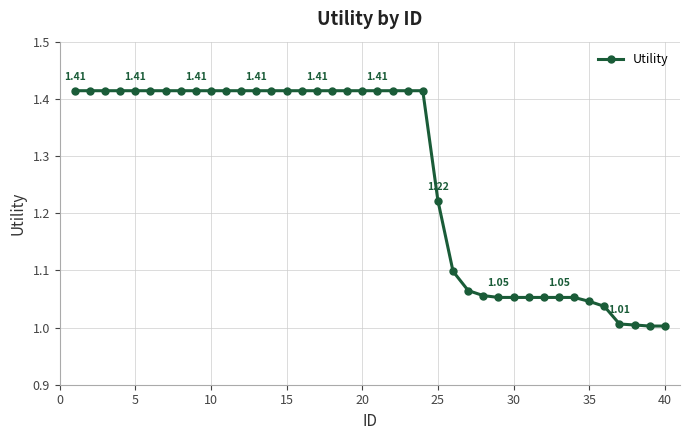

What is the average value?

1.3